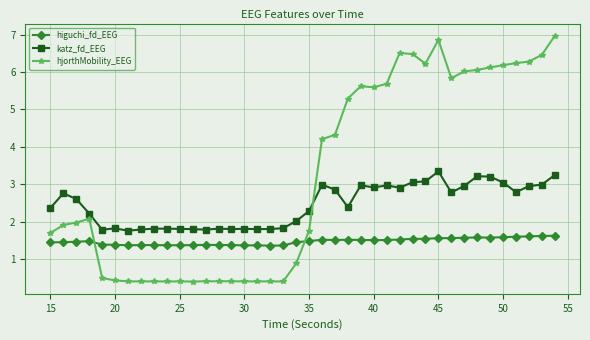

How many categories are shown in the chart?

40